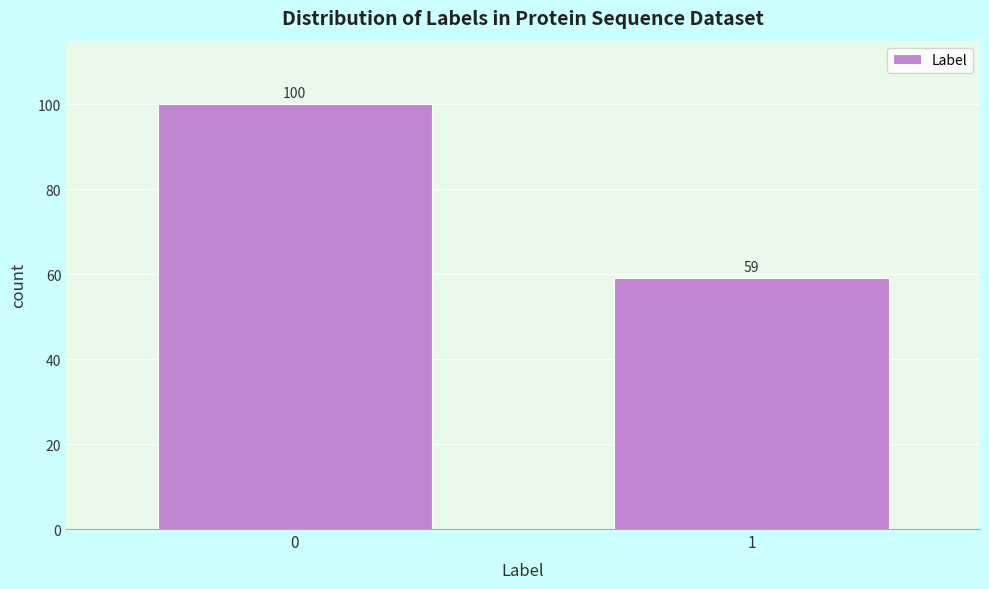

Reading left to right, list all the values displayed in this chart.

100	59